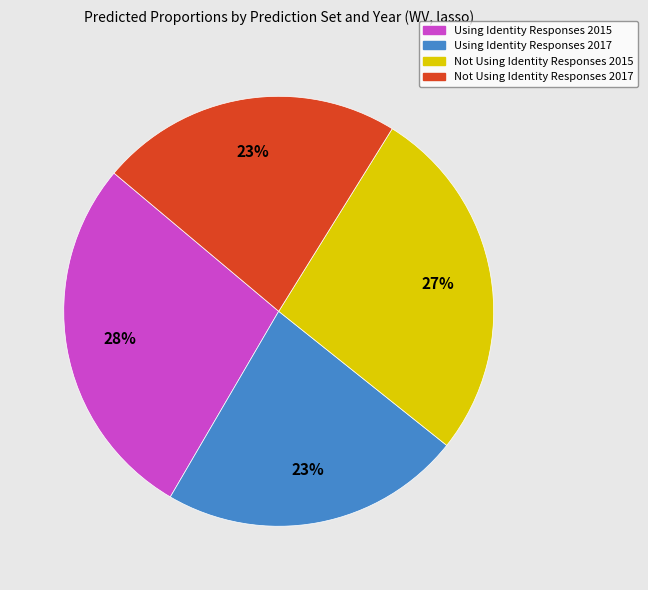

To the nearest percent, what portion does Not Using Identity Responses 2015 represent?

27%